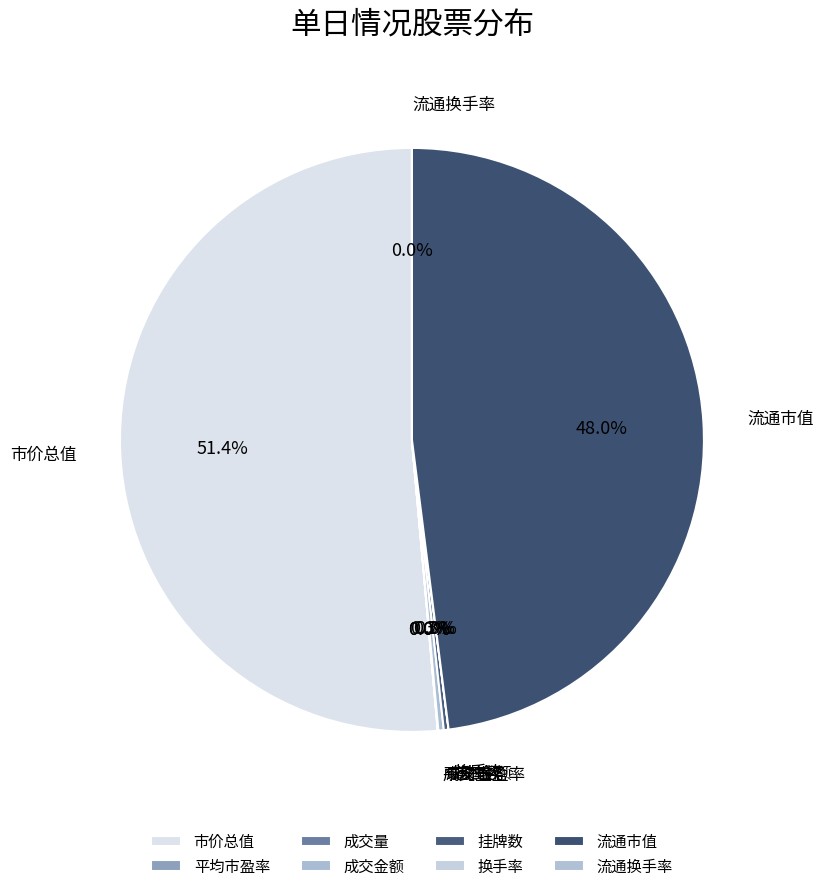

How many slices are in this pie chart?

8